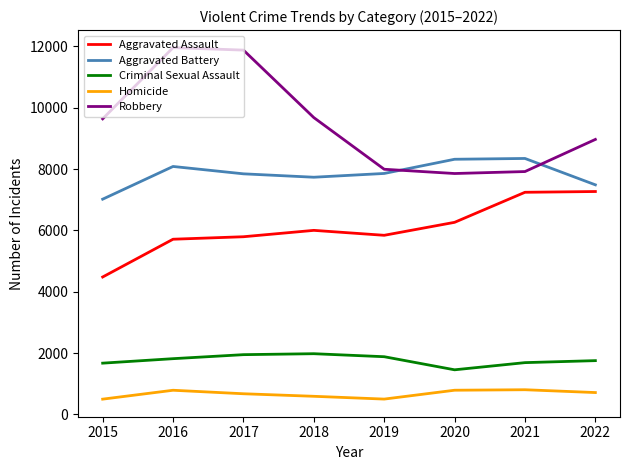

What is the greatest value displayed?

11960